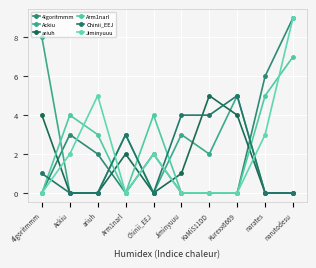

How many lines are shown in the chart?

6